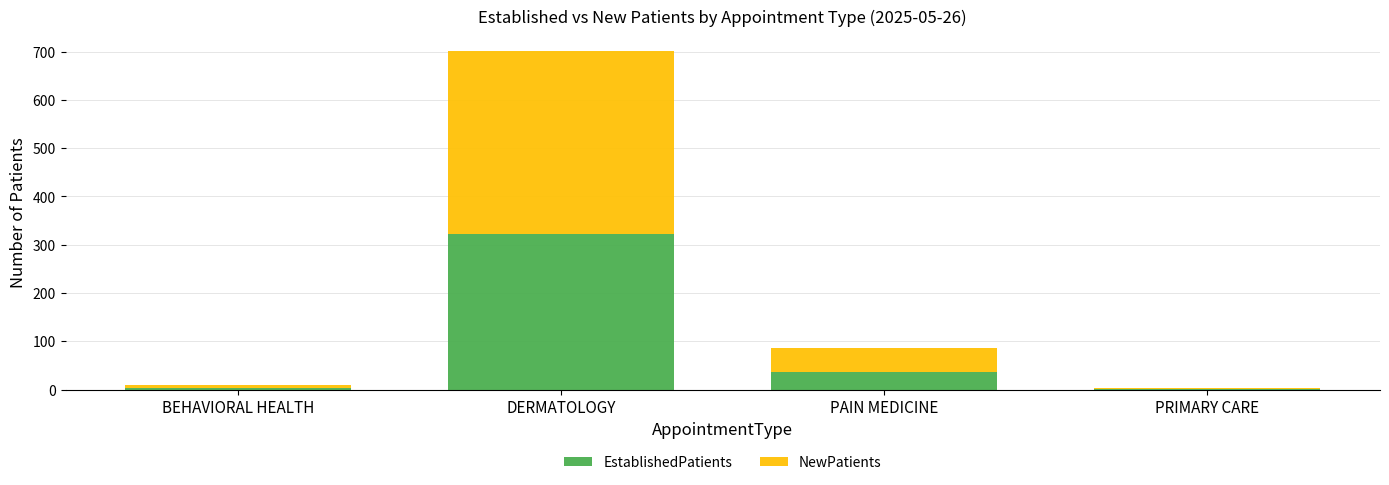

What is the sum of the EstablishedPatients values at DERMATOLOGY and PAIN MEDICINE?

359